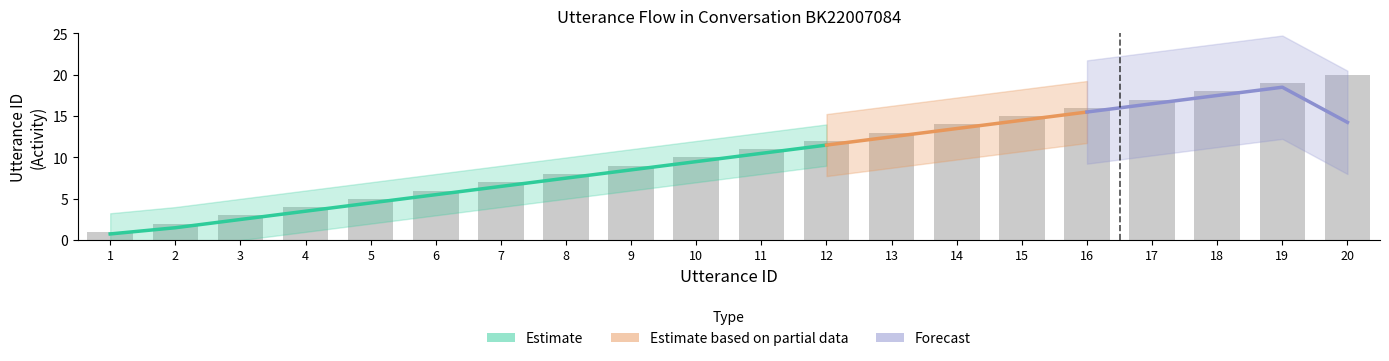

Does the chart contain stacked bars?

No